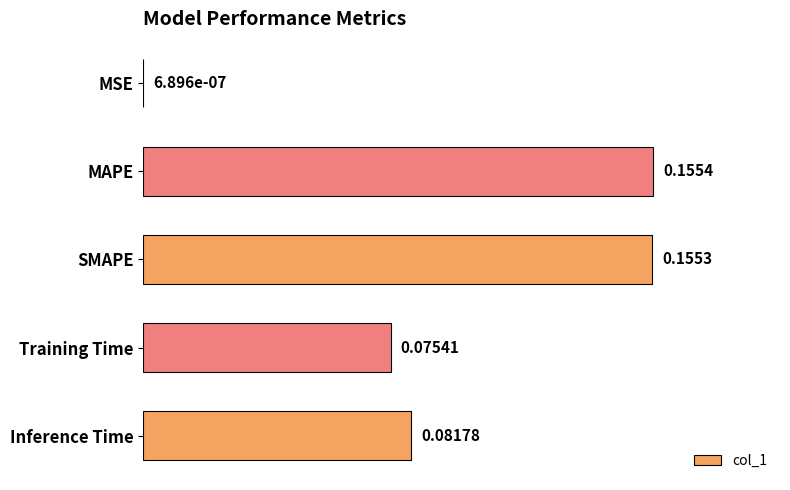

What is the sum of all values?

0.5